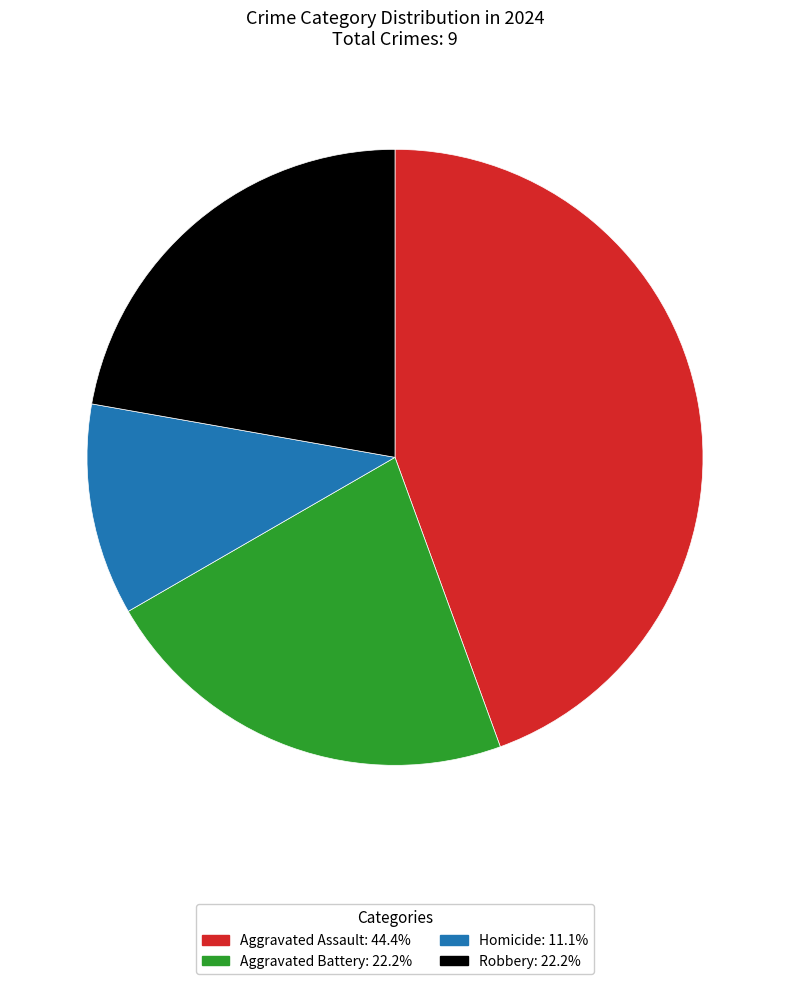

Do Homicide: 11.1% and Aggravated Assault: 44.4% together represent more than half of the pie?

Yes